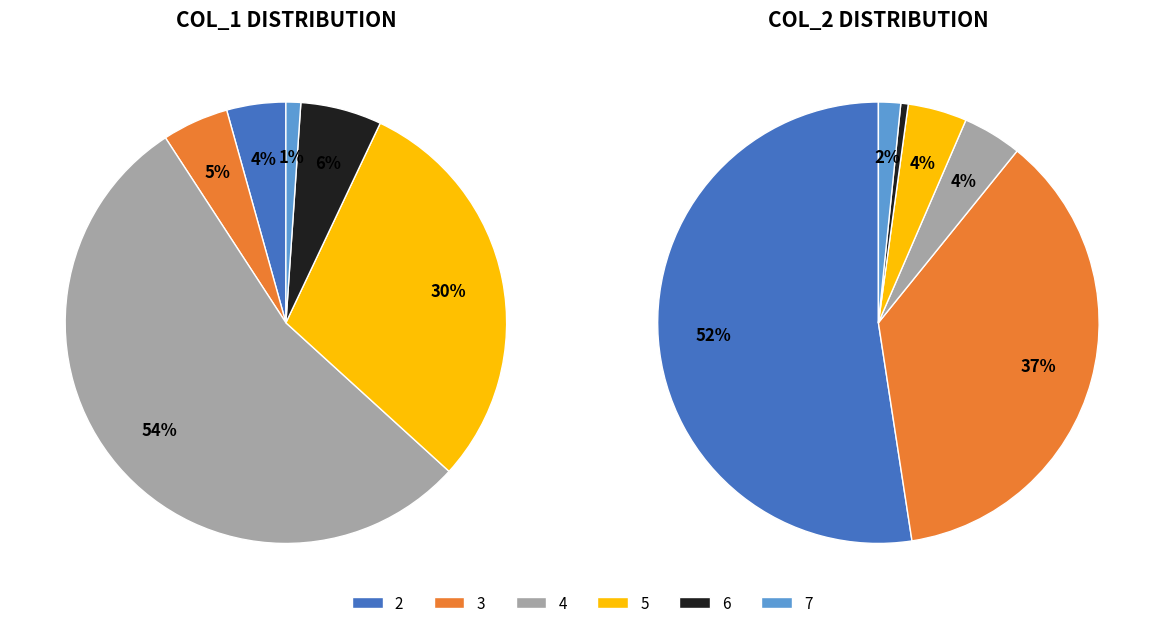

What is the difference between the highest and lowest values at 6?

13